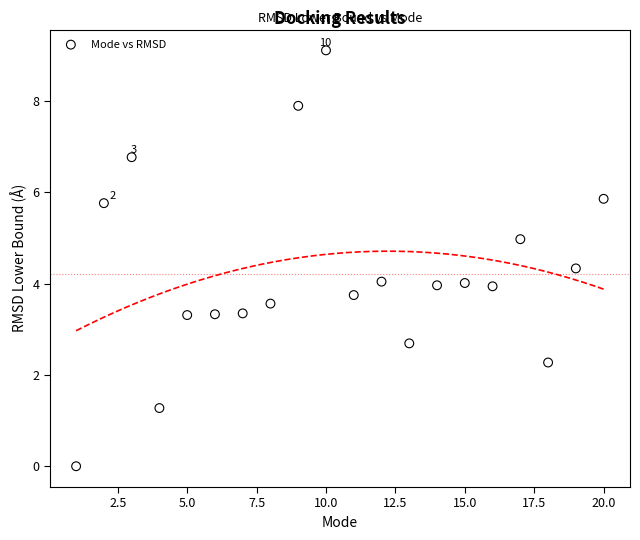

What is the range of X values (max minus min)?

19.0